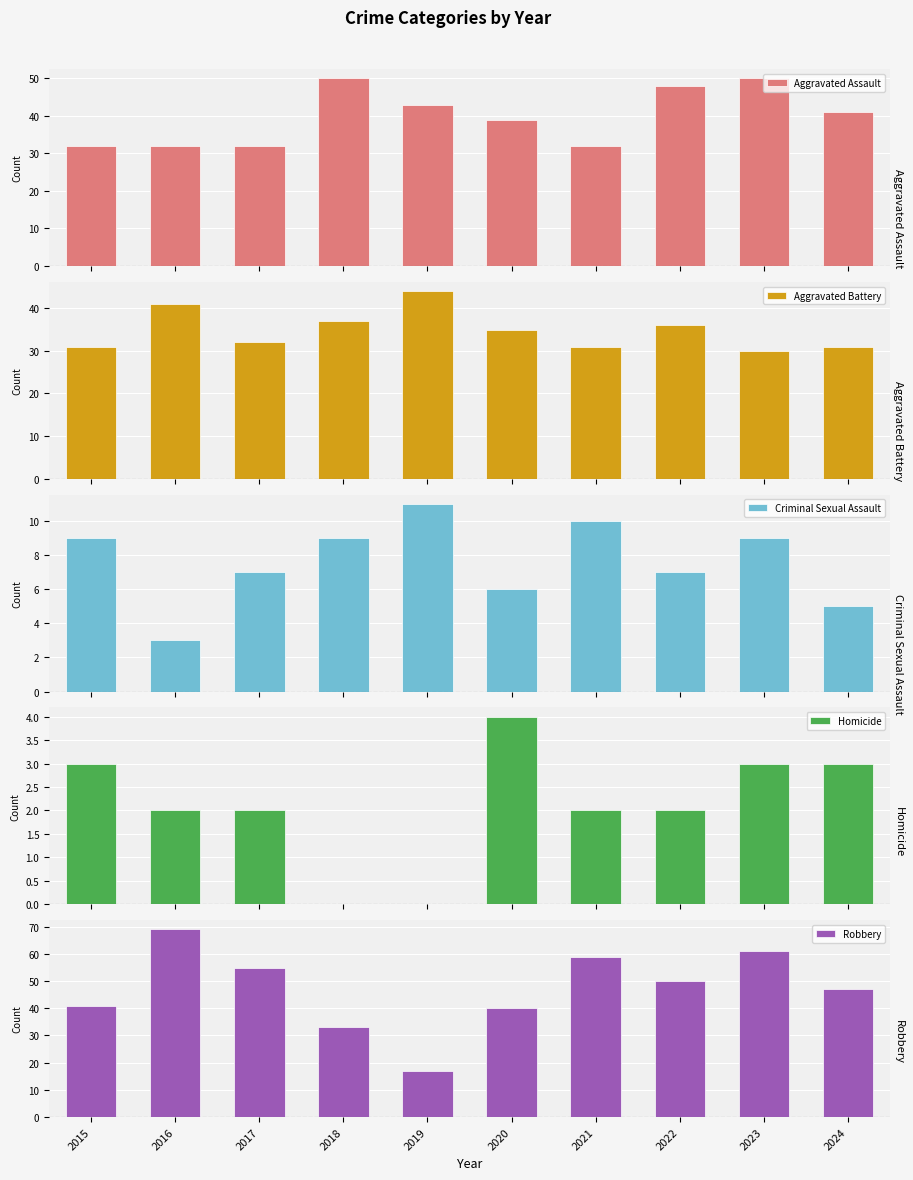

At which category is the sum across all series the highest?

2023